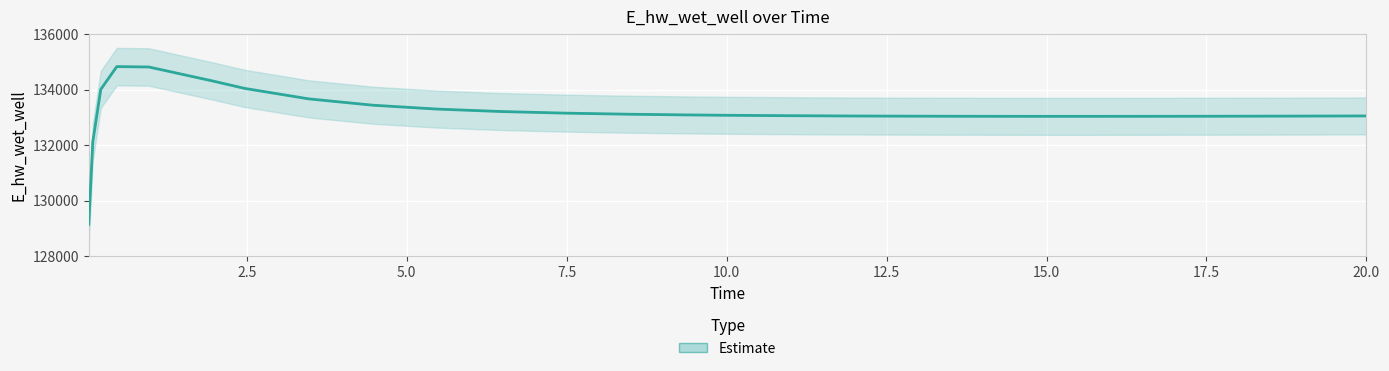

Is it true that the value at 8.46875 is 133110.7?

True